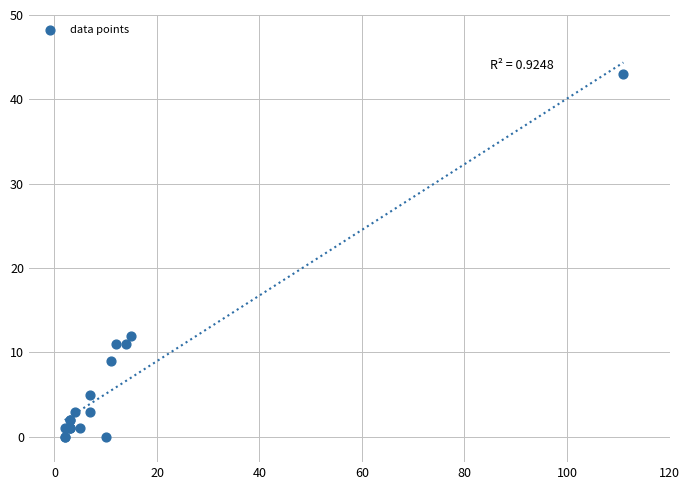

What Y value in the scatter plot is closest to 21?

12